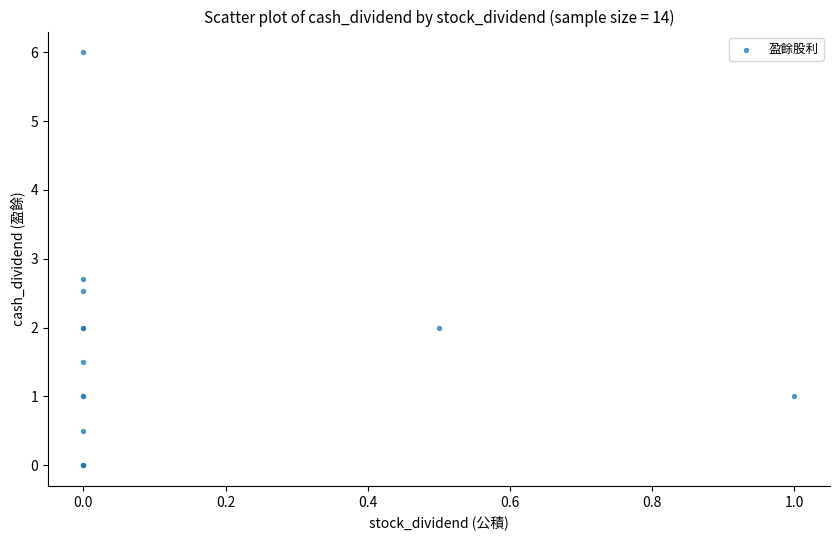

What Y value in the scatter plot is closest to 3?

2.7